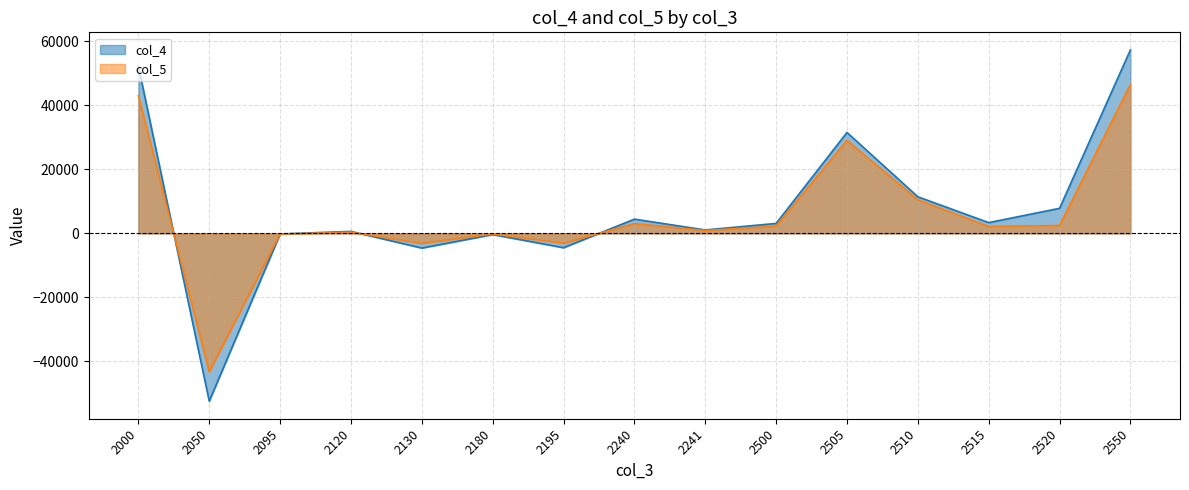

Reading right to left, list all the values displayed in this chart.

col_4: 57342.3	7841.4	3379.6	11447.2	31549.1	3125.0	1083.7	4463.3	-4463.3	-351.7	-4577.4	638.2	-172.4	-52413.2	52240.8
col_5: 46500.7	2466.7	2165.3	10529.3	29069.3	2270.1	911.6	3076.9	-3076.9	-150.0	-3095.2	382.2	-213.9	-43255.5	43041.6